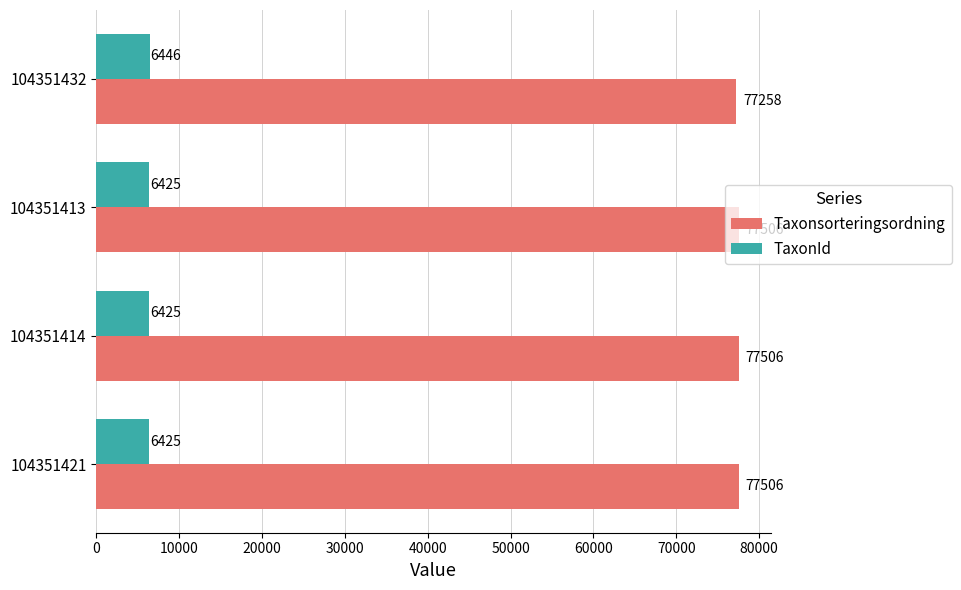

Which series changed the most between 104351414 and 104351432?

Taxonsorteringsordning